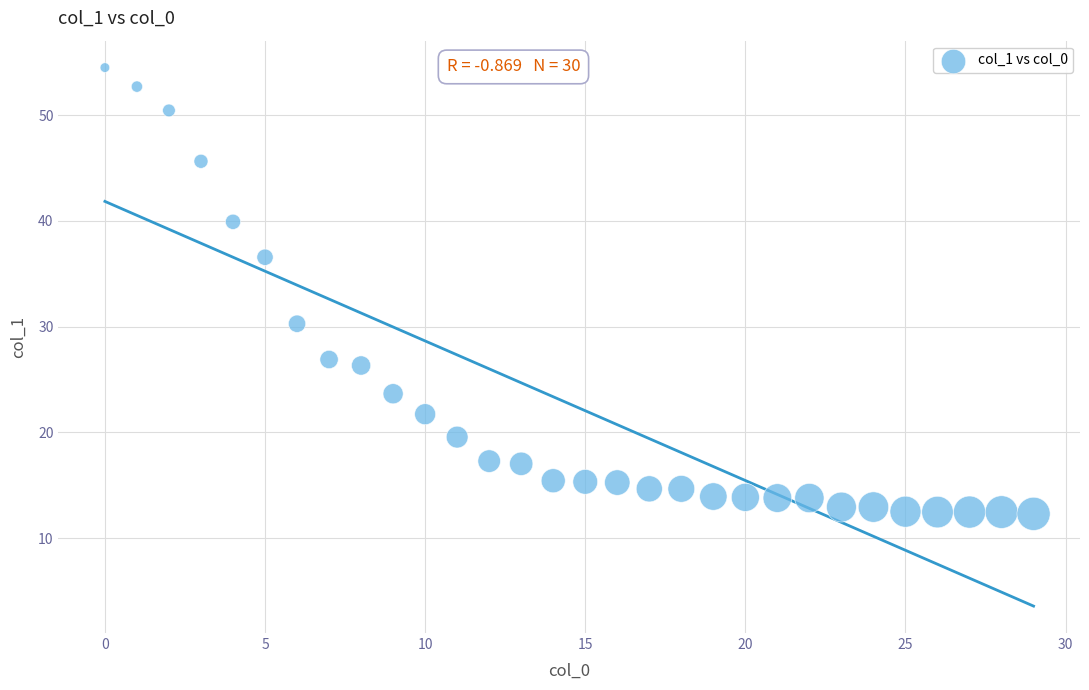

What is the range of Y values (max minus min)?

42.2